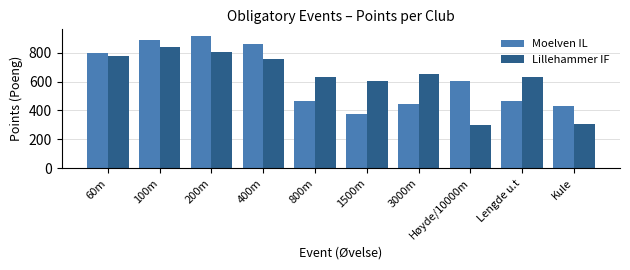

Reading left to right, what are all the values shown in this chart?

Moelven IL: 60m=794	100m=890	200m=915	400m=859	800m=462	1500m=375	3000m=445	Høyde/10000m=601	Lengde u.t=466	Kule=432
Lillehammer IF: 60m=778	100m=840	200m=804	400m=753	800m=631	1500m=603	3000m=649	Høyde/10000m=303	Lengde u.t=631	Kule=307